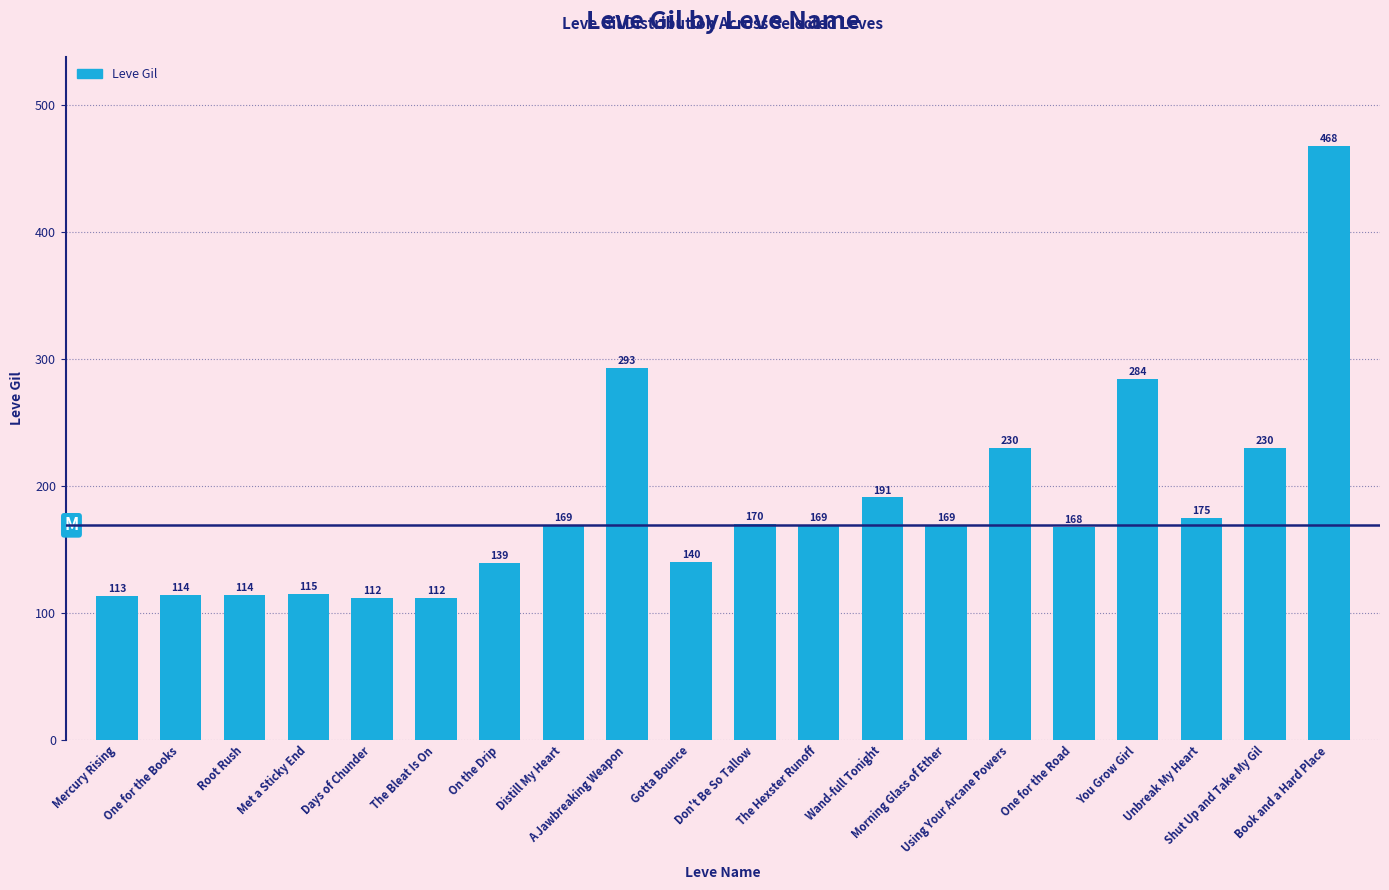

What is the ratio of the value at Wand-full Tonight to the value at You Grow Girl?

0.7